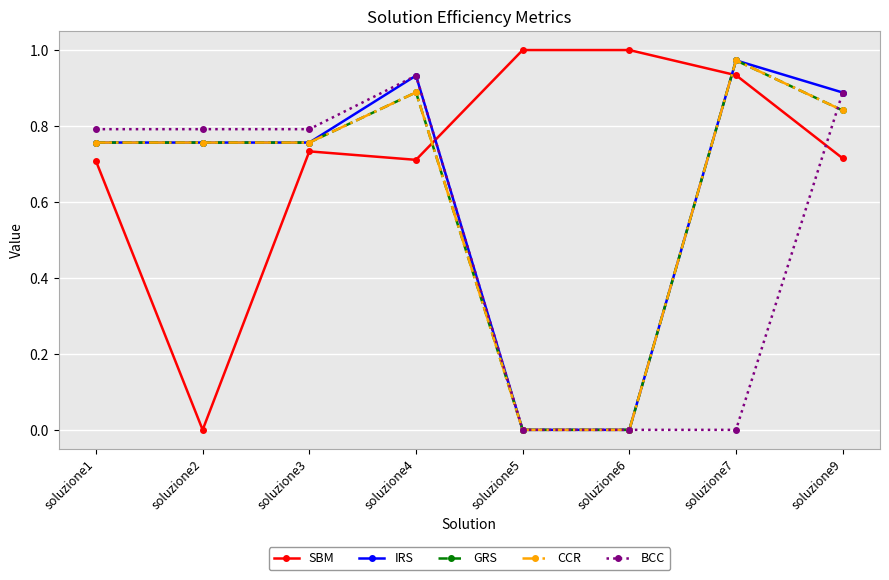

Reading right to left, extract all data points from this chart.

SBM: 0.7	0.9	1.0	1.0	0.7	0.7	0.0	0.7
IRS: 0.9	1.0	0.0	0.0	0.9	0.8	0.8	0.8
GRS: 0.8	1.0	0.0	0.0	0.9	0.8	0.8	0.8
CCR: 0.8	1.0	0.0	0.0	0.9	0.8	0.8	0.8
BCC: 0.9	0.0	0.0	0.0	0.9	0.8	0.8	0.8